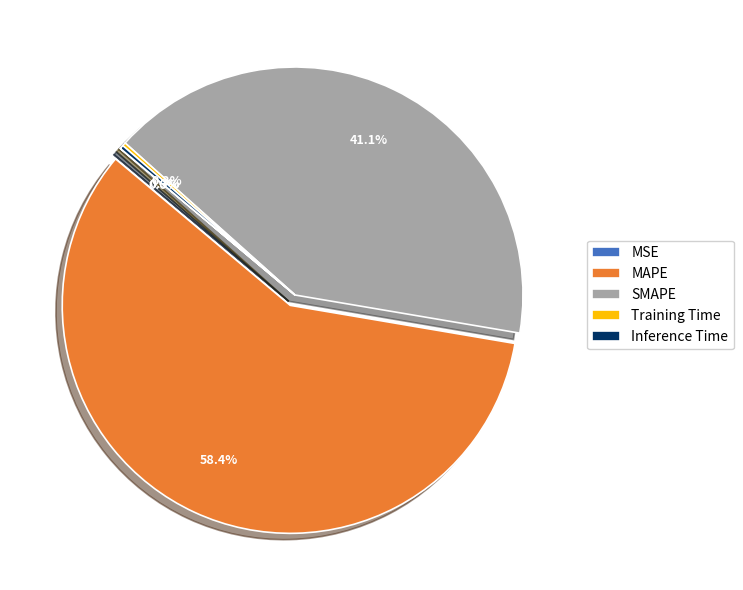

What is the largest slice in the pie chart?

MAPE